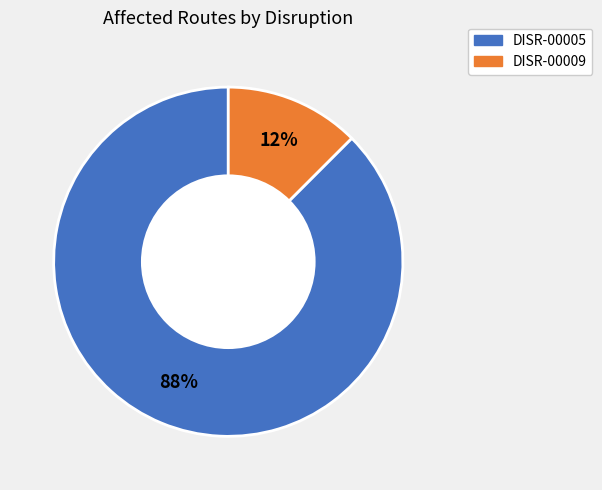

What is the smallest slice in the pie chart?

DISR-00009